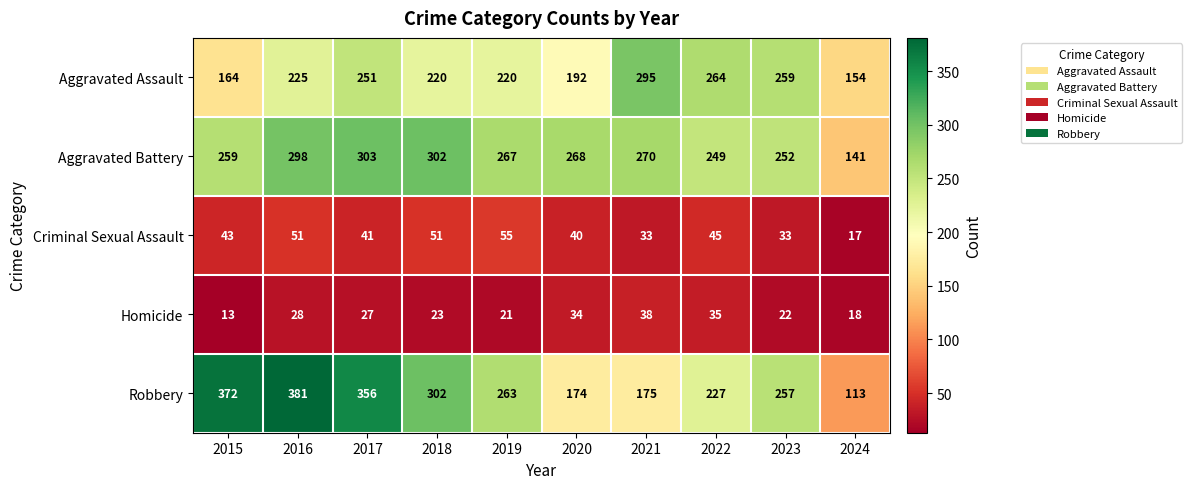

Which series has the widest spread of values?

Robbery